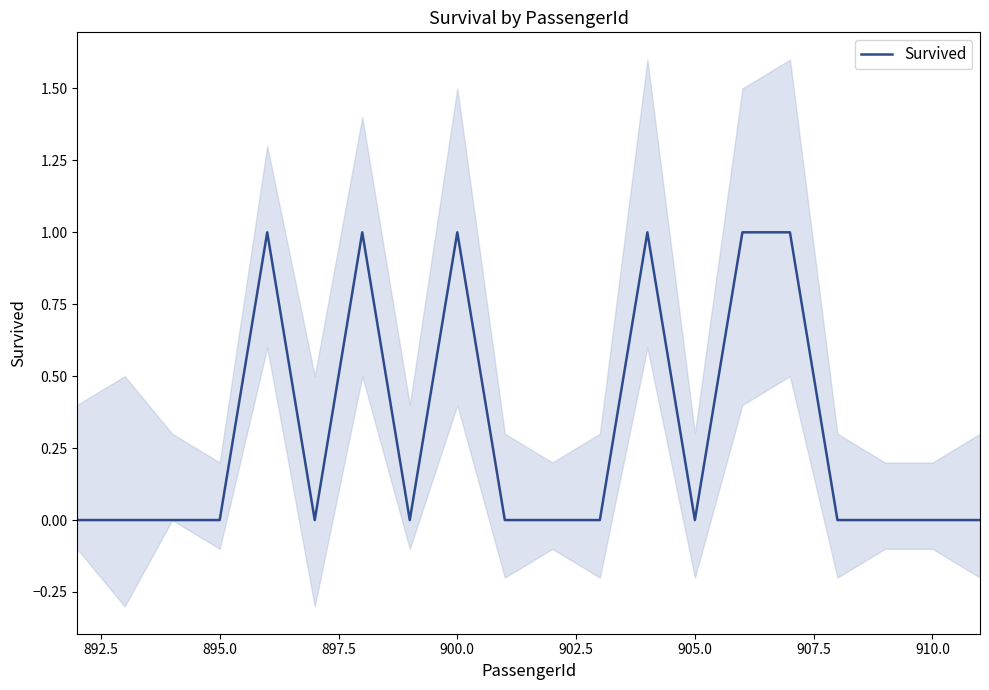

How many points are lower than both their immediate neighbors (excluding endpoints)?

3